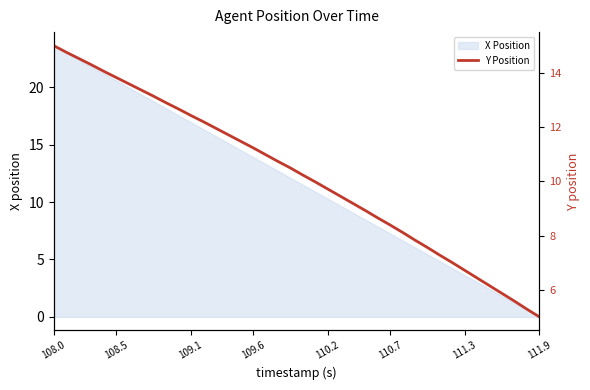

How many data points are less than 10?

19